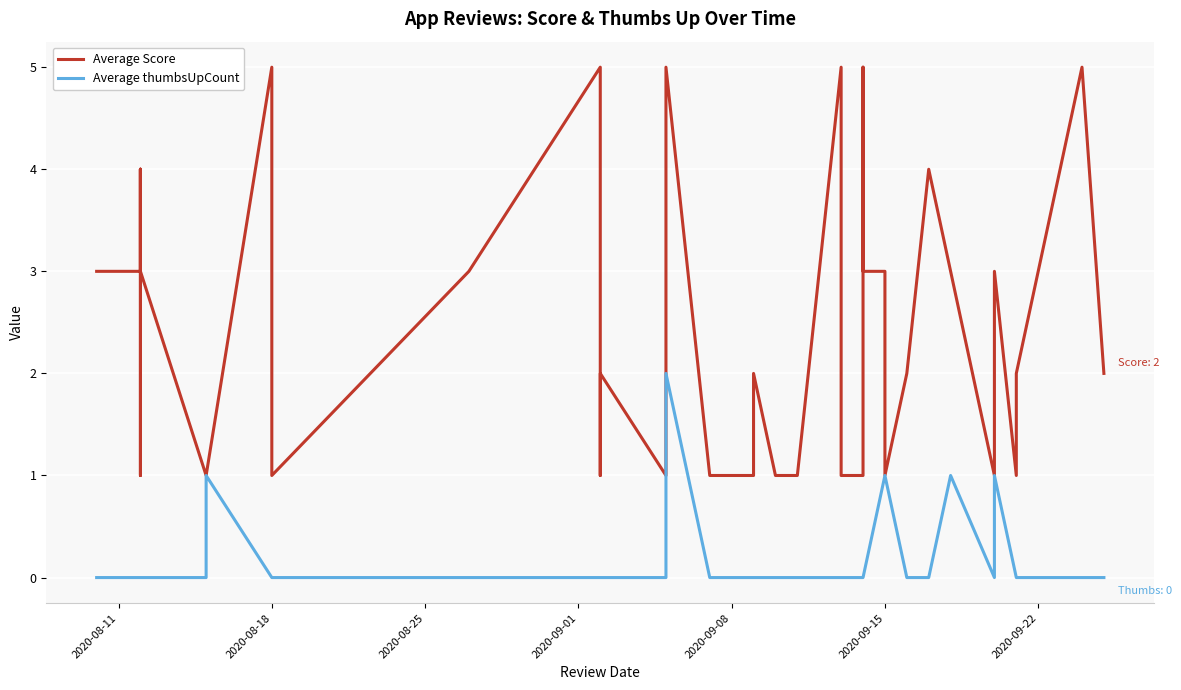

What is the difference between the highest and lowest values at 2020-08-18?

5